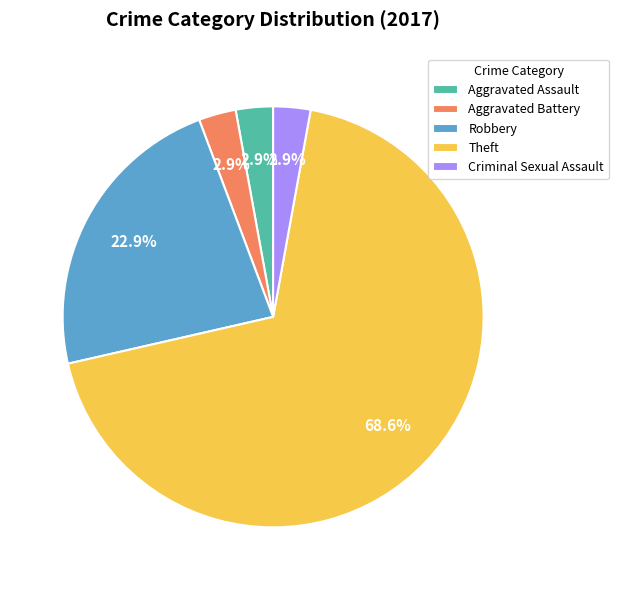

To the nearest percent, what is the combined percentage of Criminal Sexual Assault and Theft?

71%